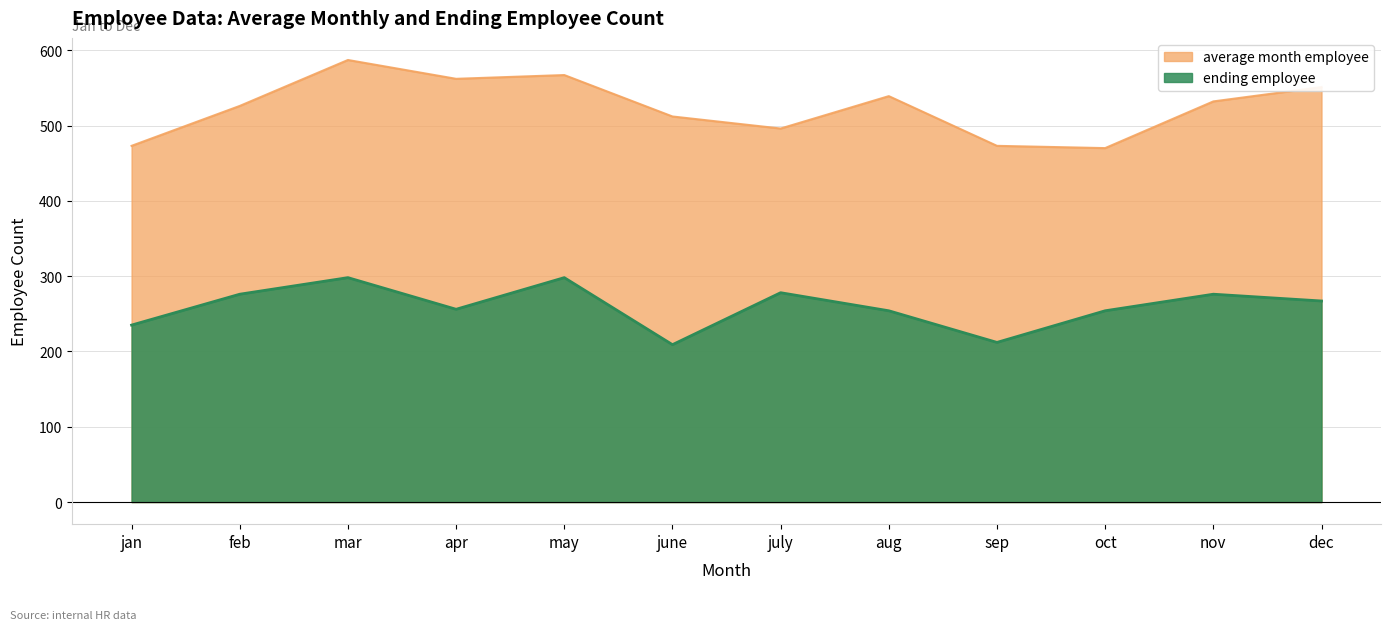

What is the difference between the highest and lowest values at jan?

238